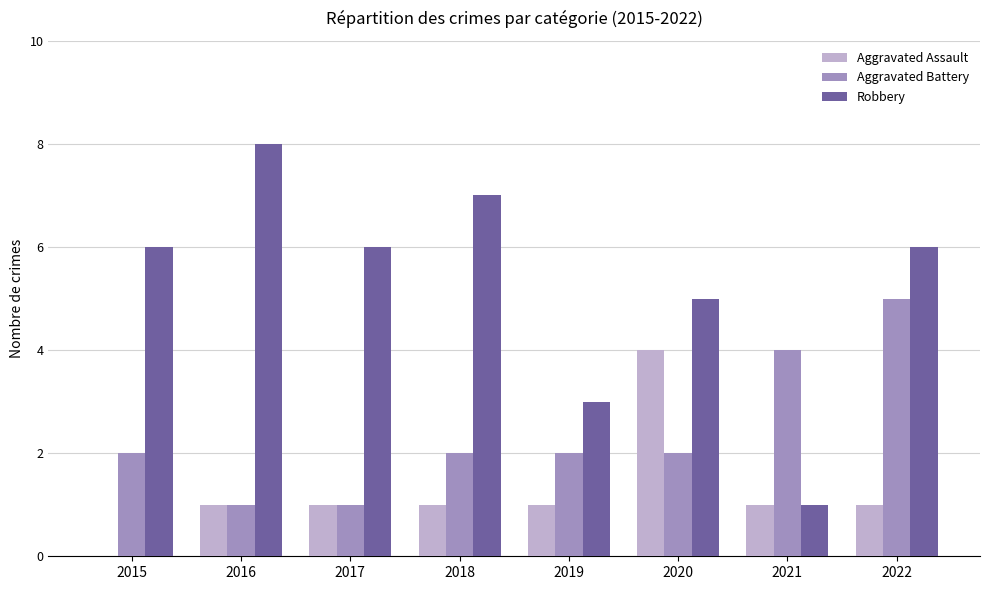

What is the spread (max minus min) of values at 2017?

5